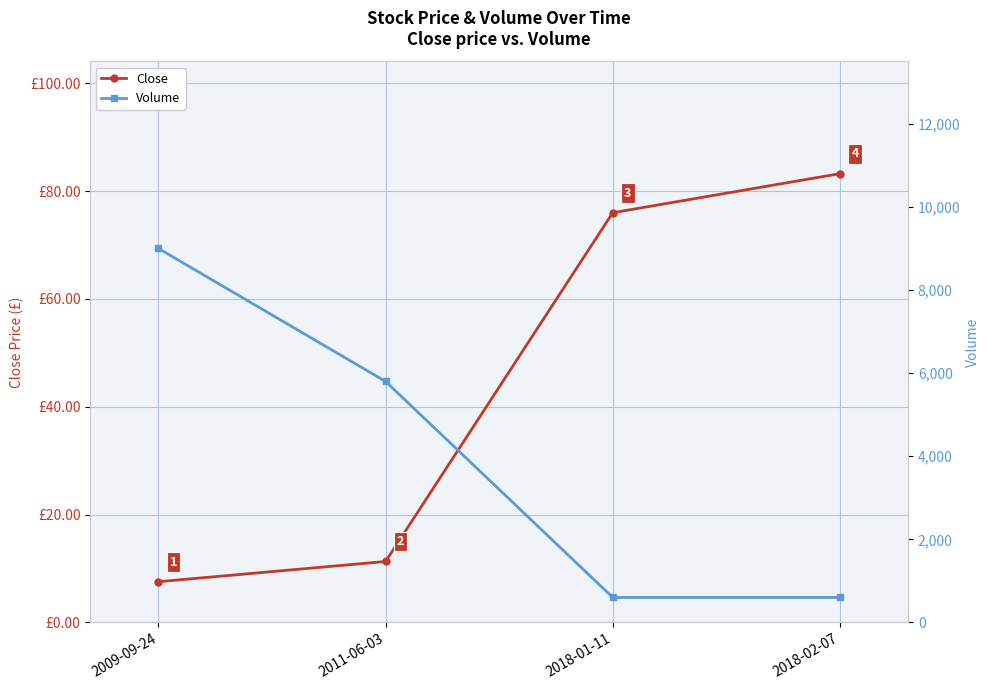

At which category is the sum across all series the highest?

2009-09-24